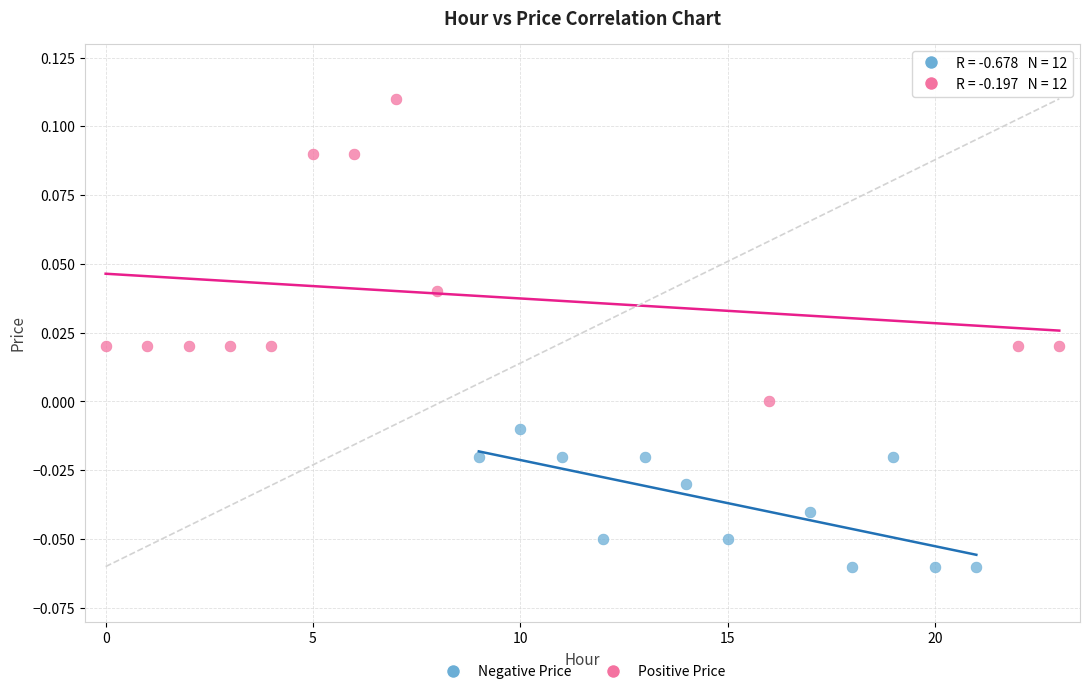

Which series reaches the minimum Y coordinate?

Negative Price